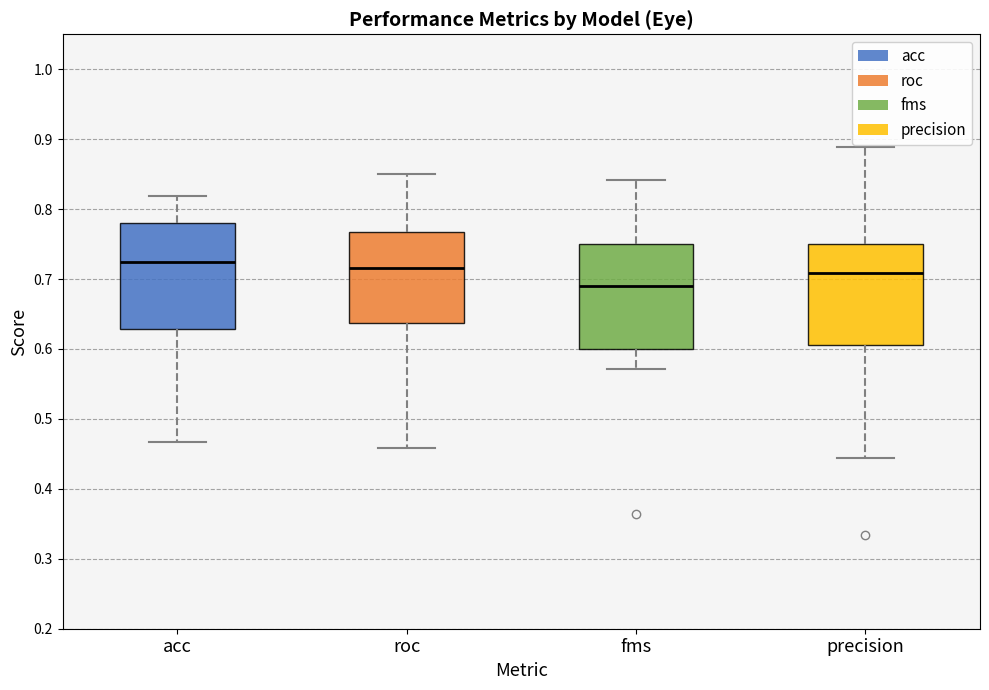

Reading left to right, read every box against the y-axis: the position of its median line, the range the box covers, and the ends of its whiskers. The values are not printed on the chart, so give them approximately, as read against the axis.

acc: median 0.72, box 0.63 to 0.78, whiskers 0.47 to 0.82
roc: median 0.72, box 0.64 to 0.77, whiskers 0.46 to 0.85
fms: median 0.69, box 0.60 to 0.75, whiskers 0.57 to 0.84
precision: median 0.71, box 0.61 to 0.75, whiskers 0.44 to 0.89